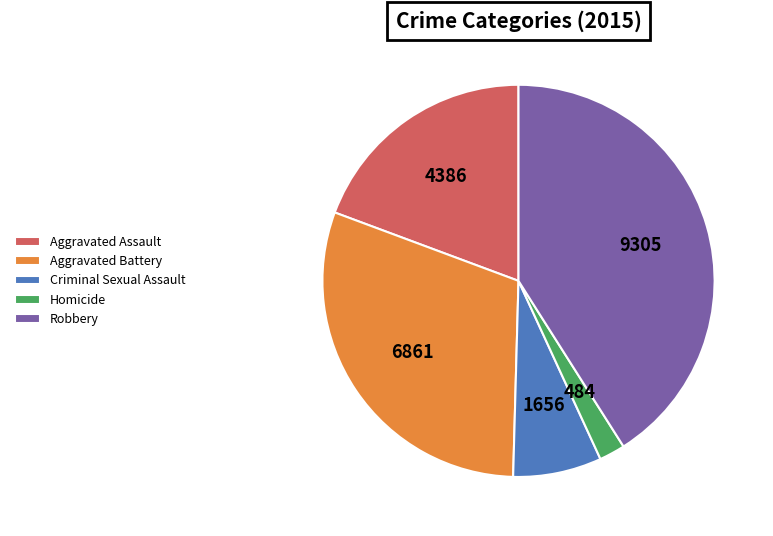

Approximately how many times larger is the value at Aggravated Battery compared to Robbery?

0.7